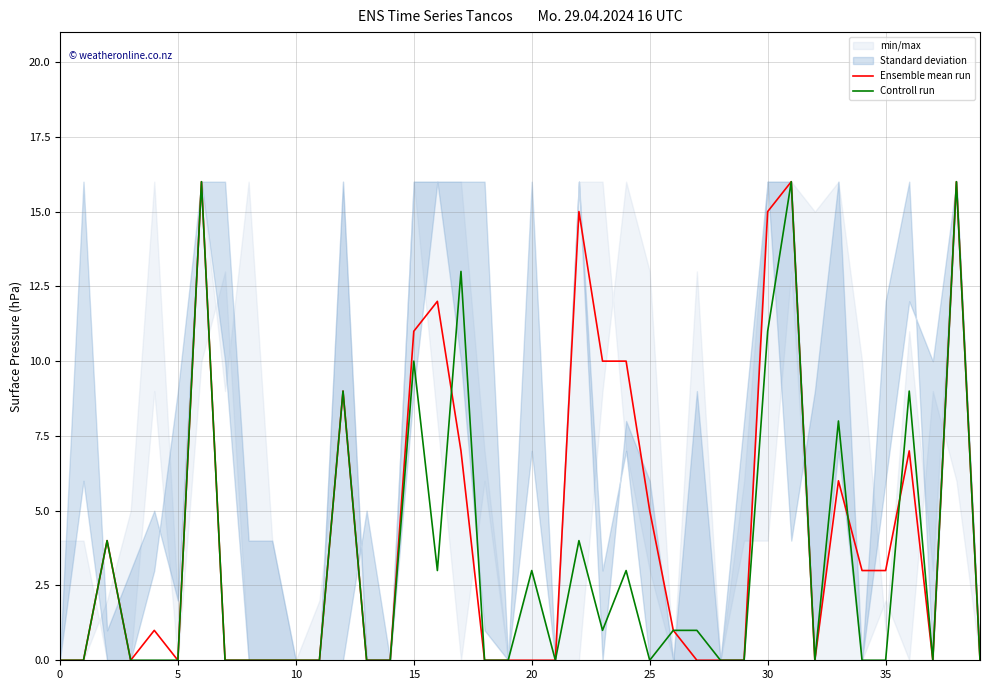

True or false: Controll run and Ensemble mean run intersect in this chart.

True